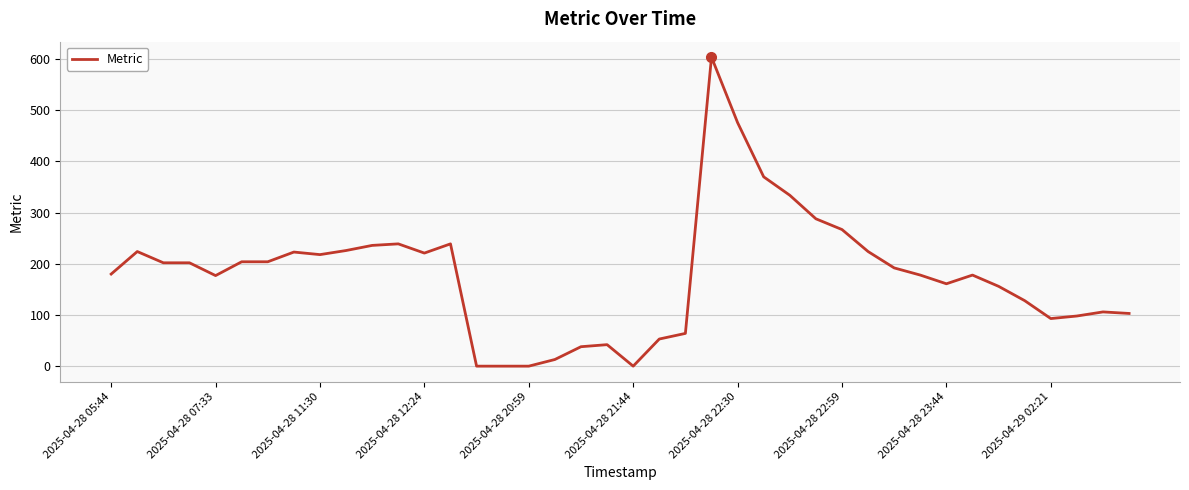

What is the maximum value shown in the chart?

604